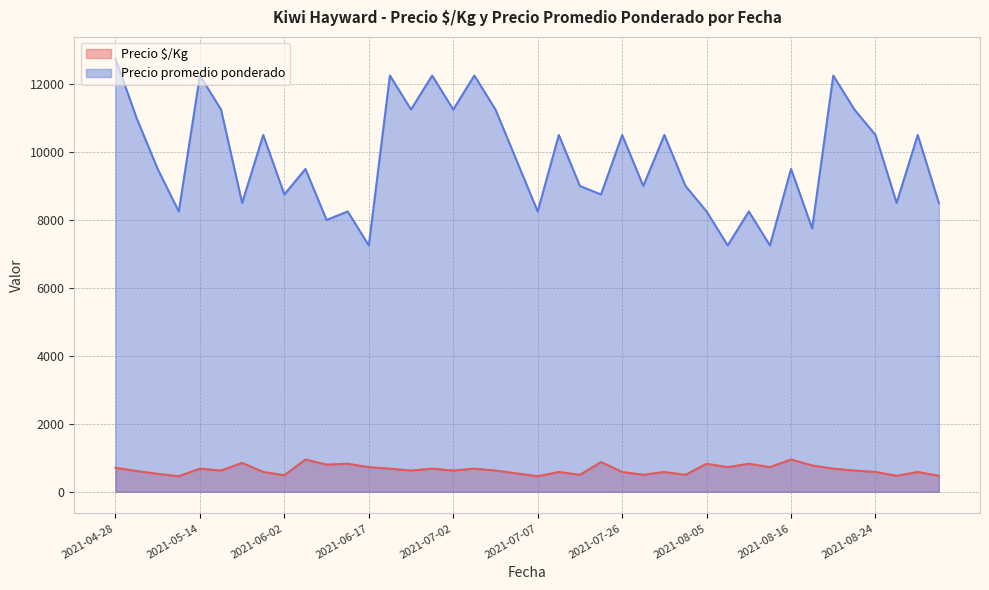

Which series has the largest range (max minus min)?

Precio promedio ponderado